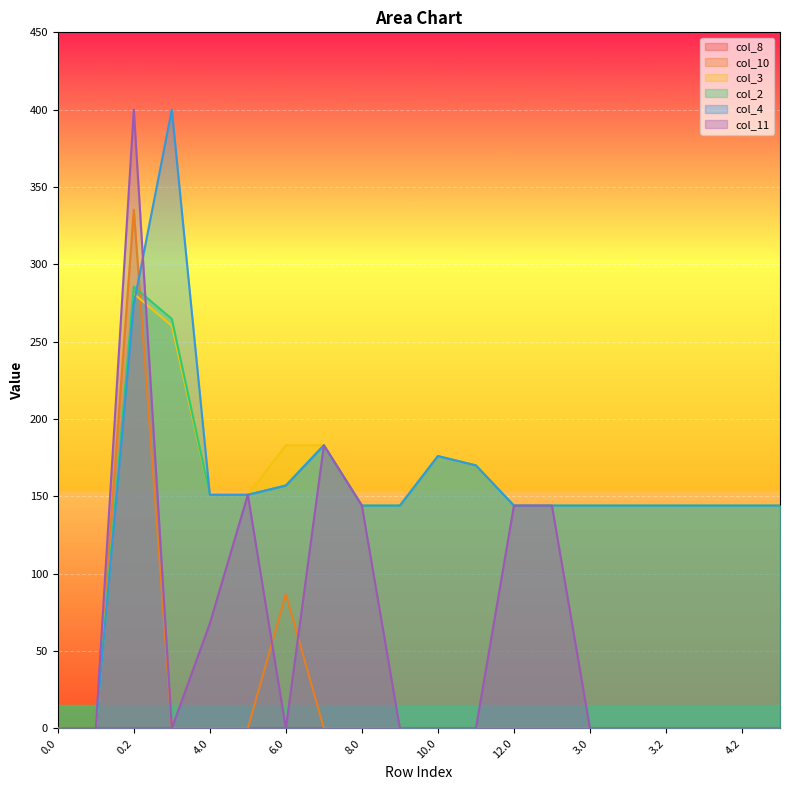

True or false: col_4 has a value of 84.6 at 3.1.

False